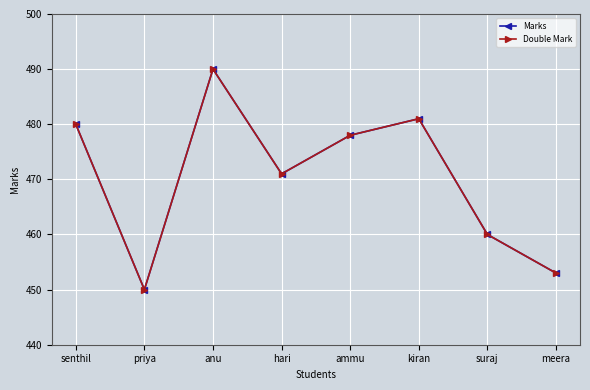

Is this an area chart (filled region under the line)?

No